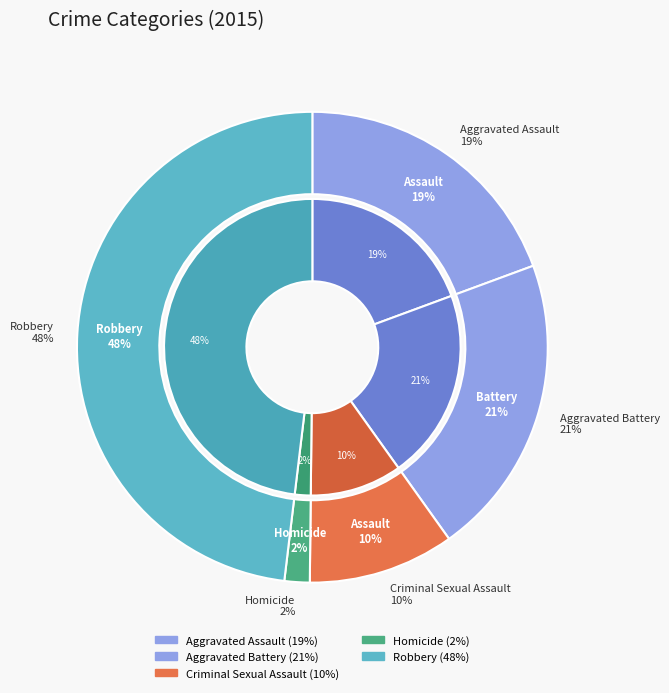

Is it true that Aggravated Assault is 19% of the pie?

True